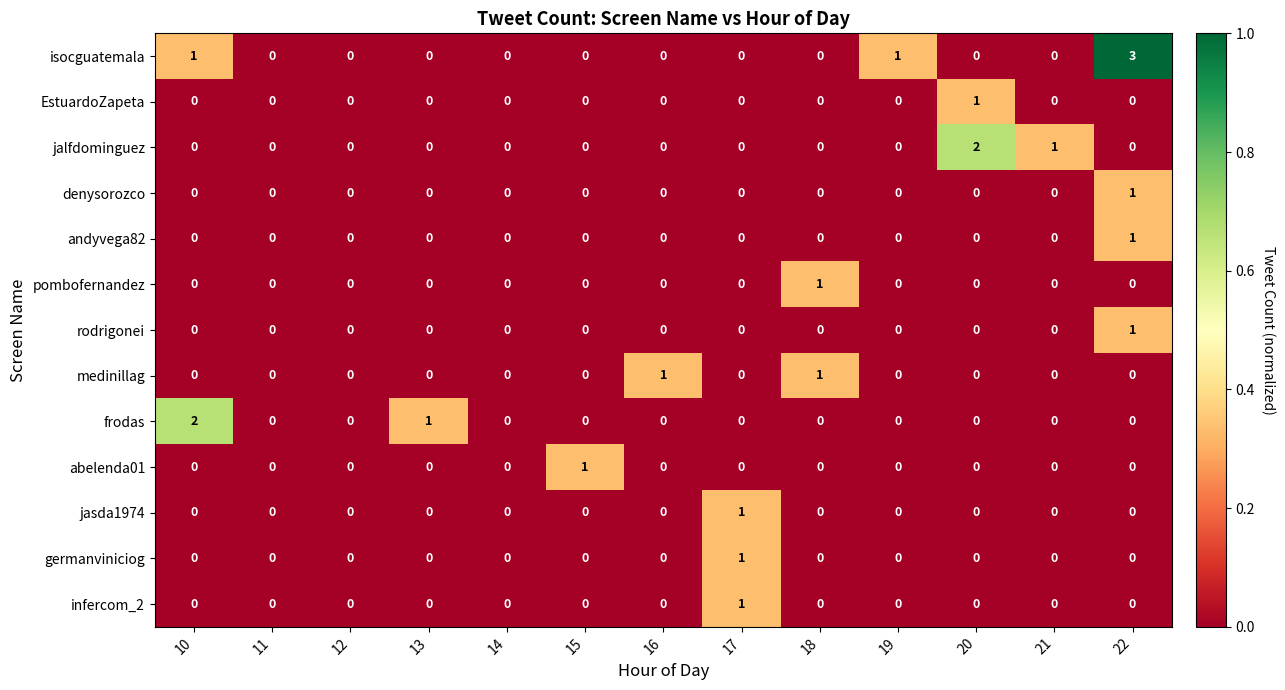

Which series has the widest spread of values?

isocguatemala